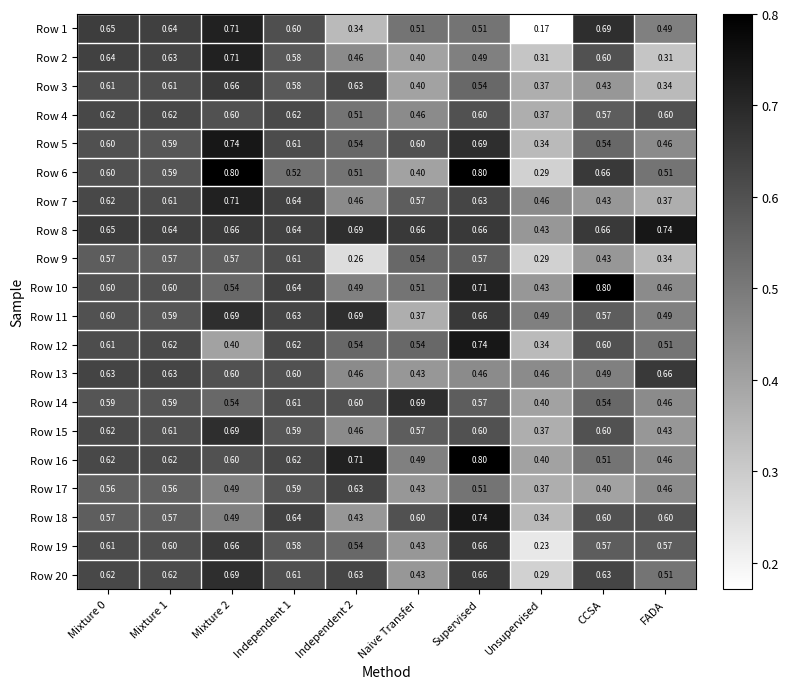

Is the value of Row 5 at Naive Transfer greater than the value of Row 8 at CCSA?

No